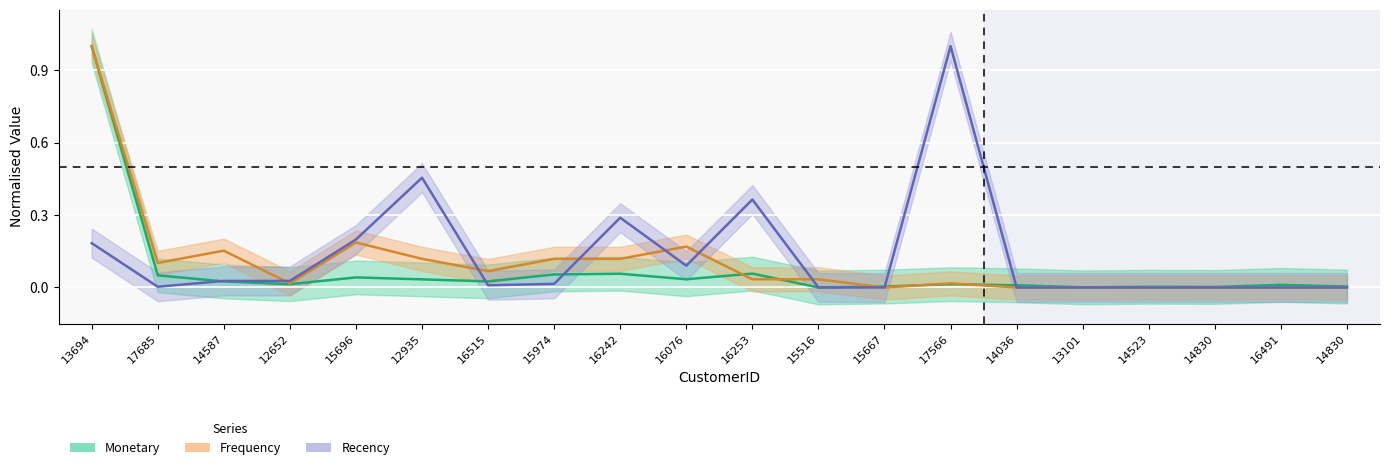

What is the total value across all series at 16515?

0.1